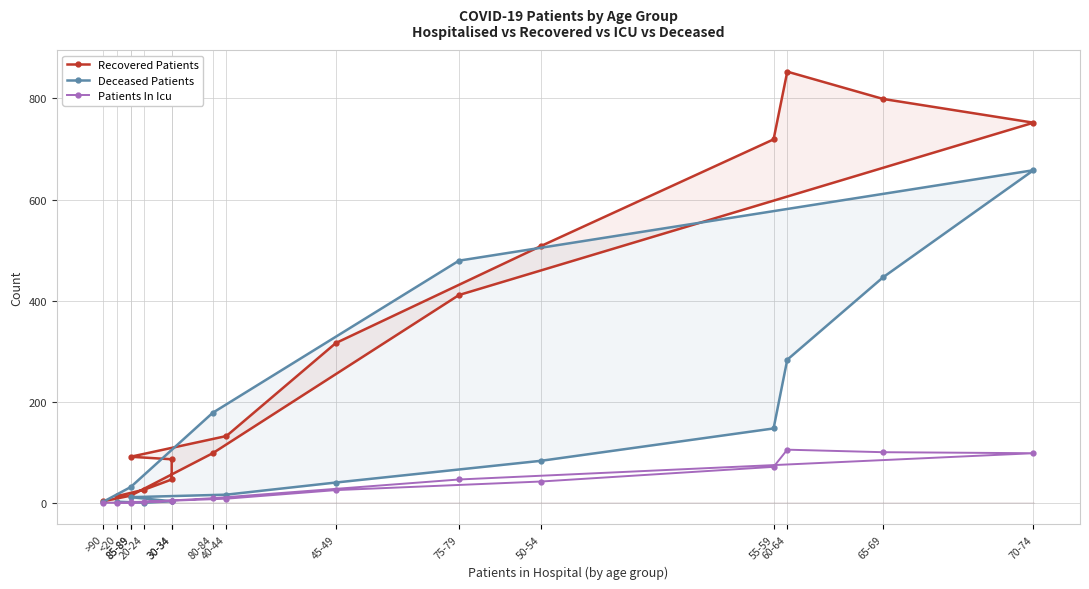

What are all the series names shown in the legend?

Recovered Patients, Deceased Patients, Patients In Icu